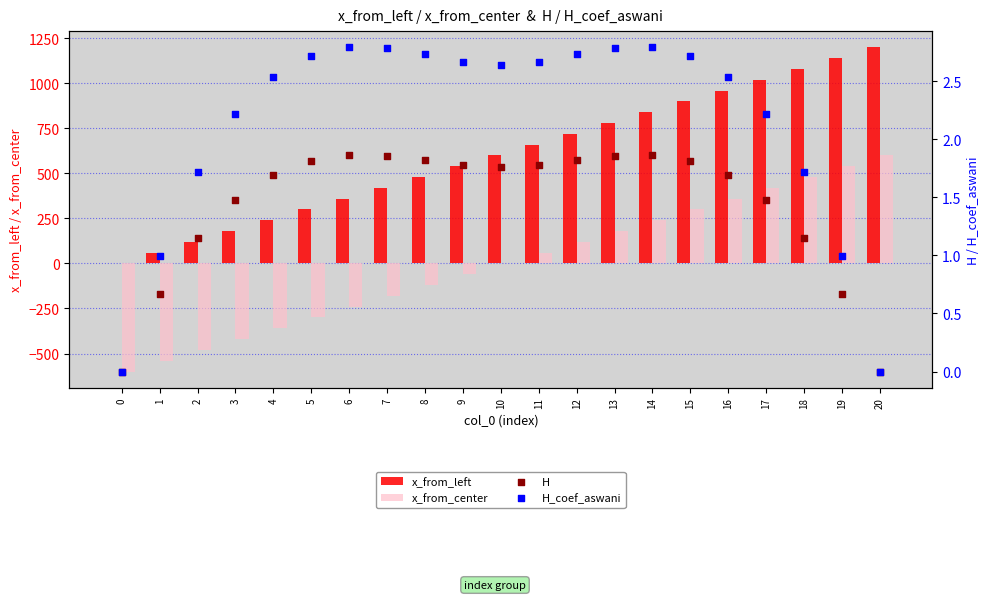

At how many categories does at least one series exceed 978?

4